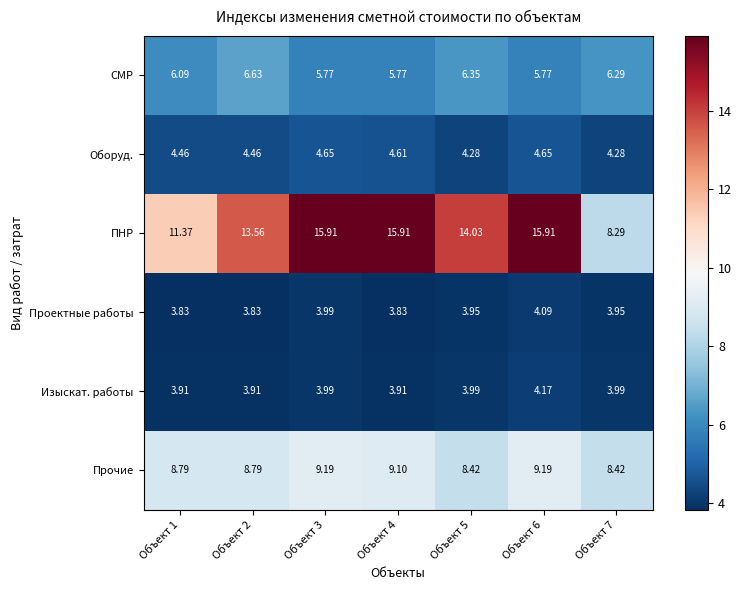

Is the value of ПНР at Объект 2 greater than the value of СМР at Объект 3?

Yes